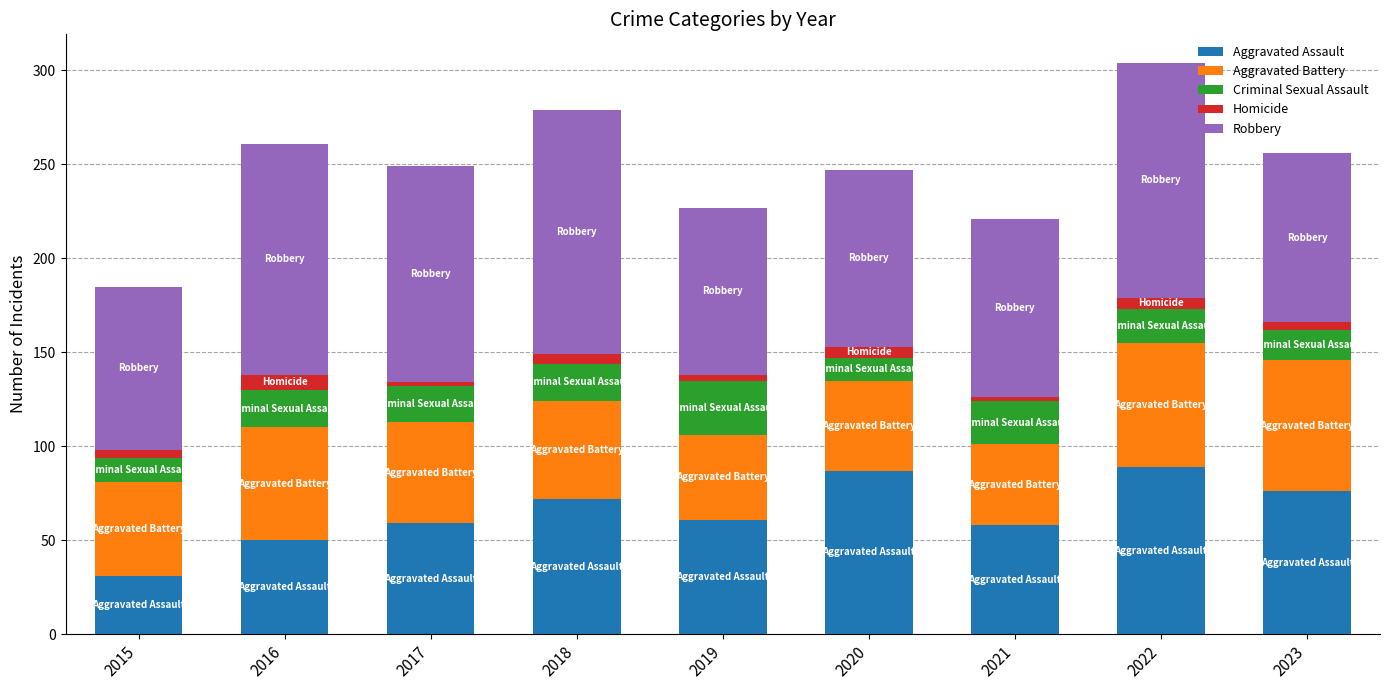

What is the total value across all series at 2022?

304